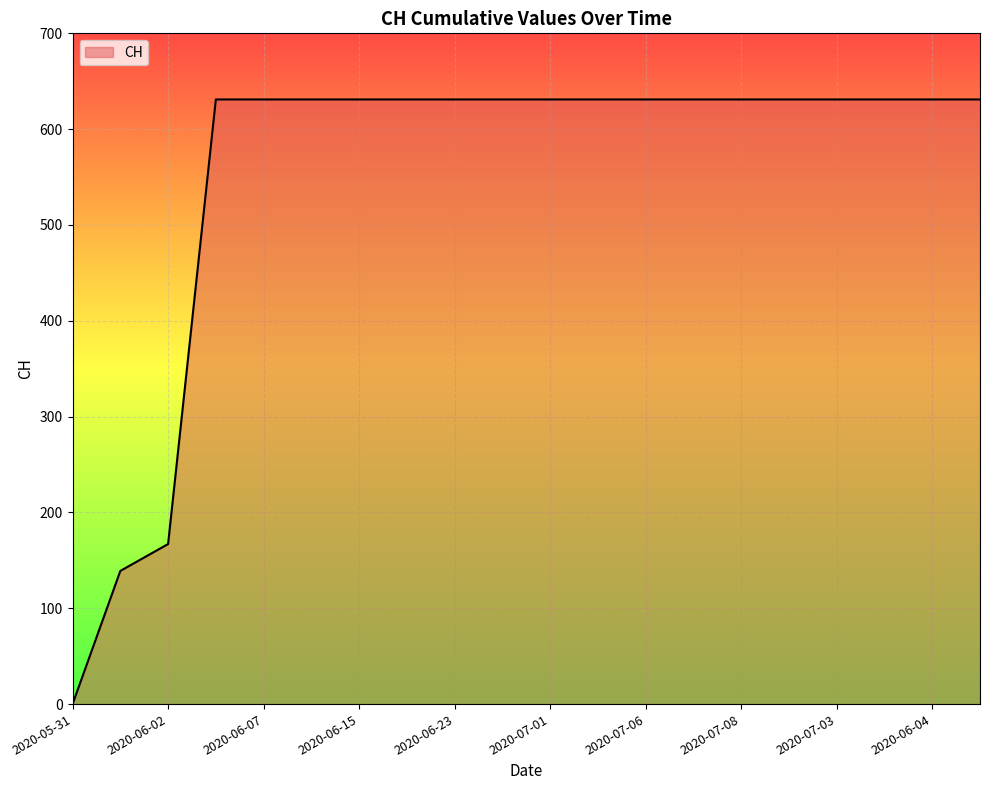

Does the chart have visible grid lines?

Yes